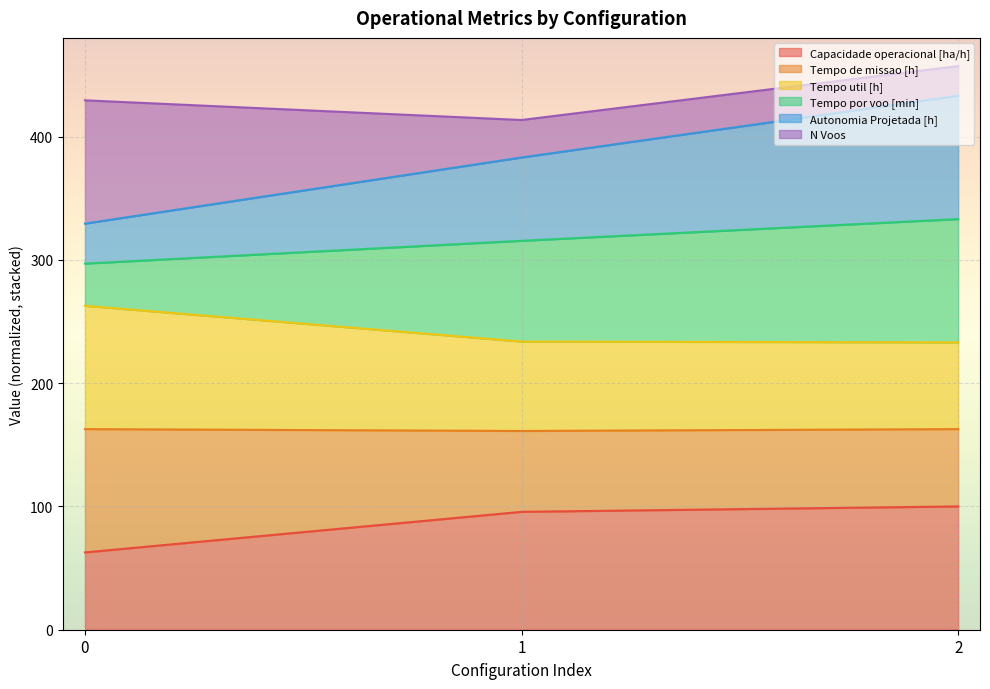

What is the highest value of the Capacidade operacional [ha/h] series?

100.0